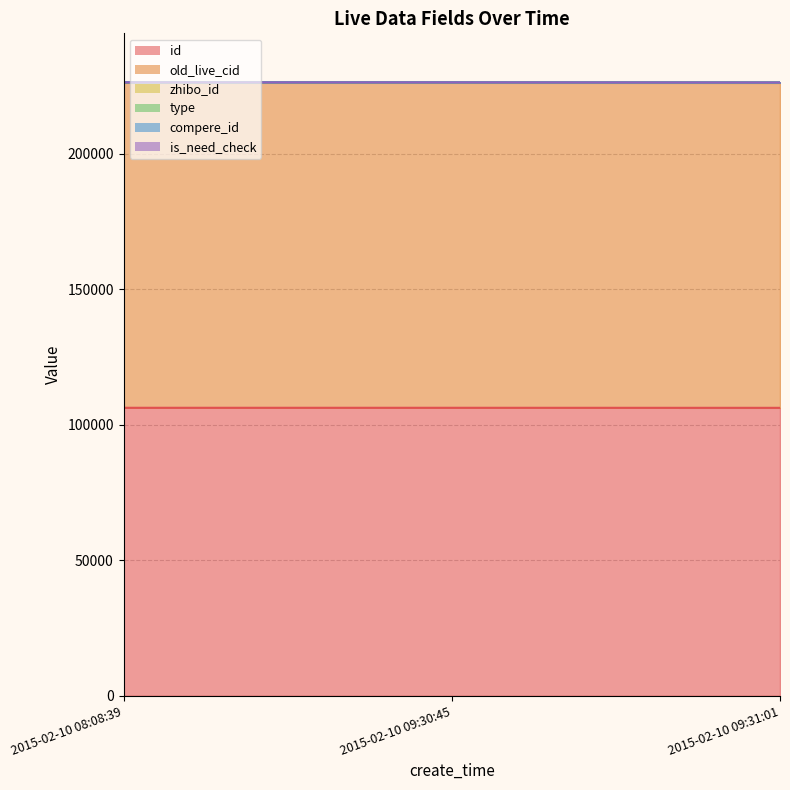

What is the minimum value for zhibo_id?

152